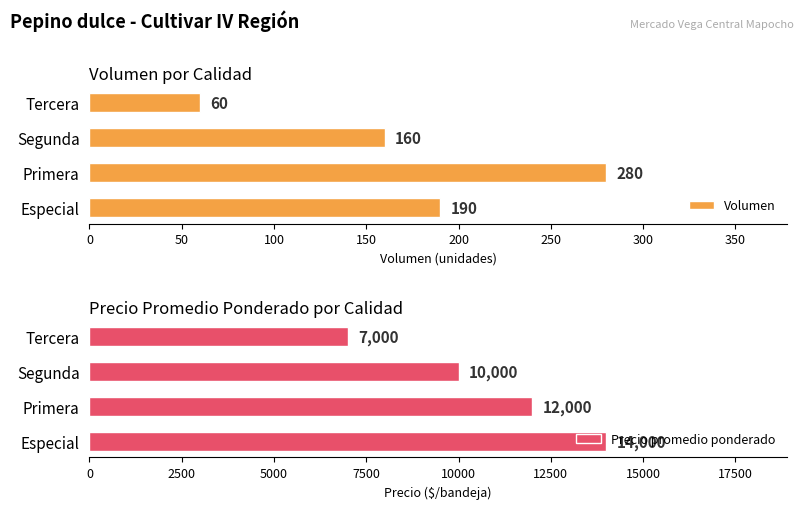

Reading left to right, extract all data points from this chart.

Volumen: 190	280	160	60
Precio promedio ponderado: 14000	12000	10000	7000